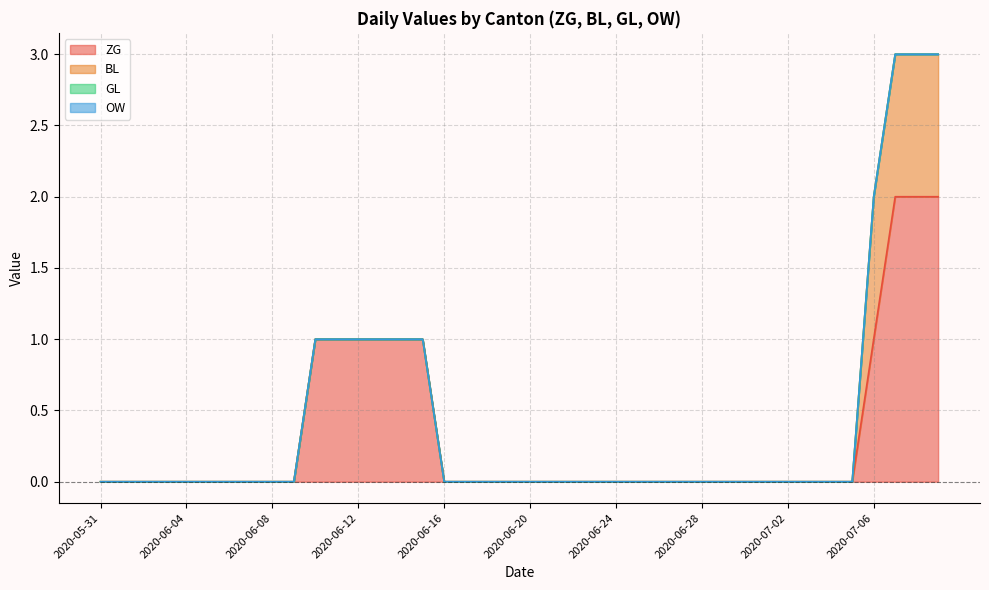

True or false: OW and ZG cross at least once.

False